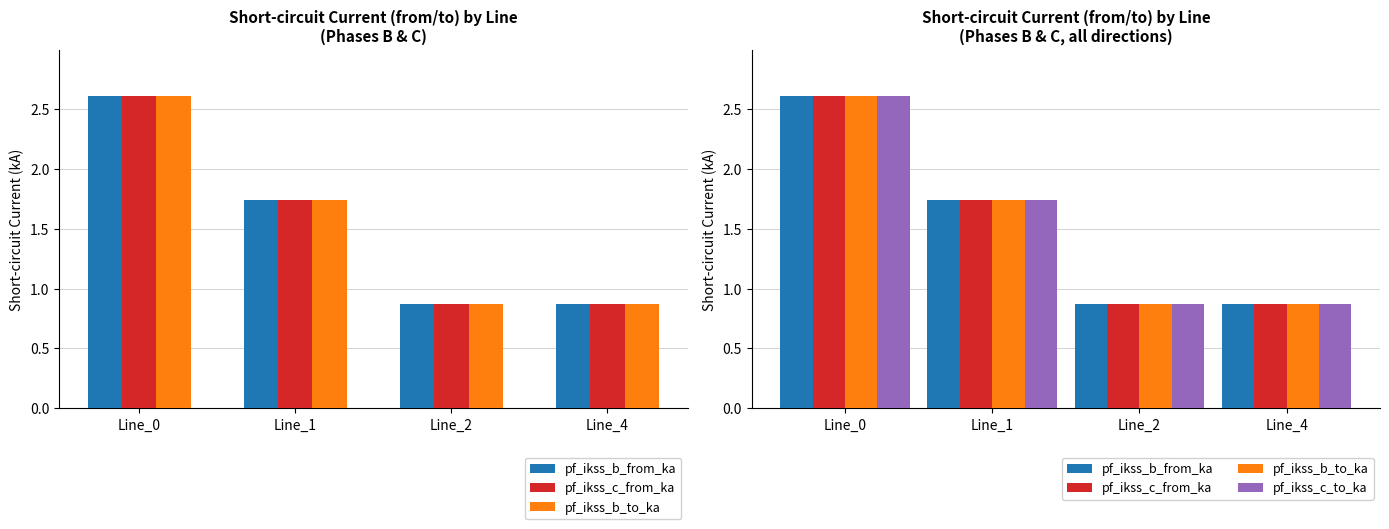

How many values in the pf_ikss_c_to_ka series are below 1?

2